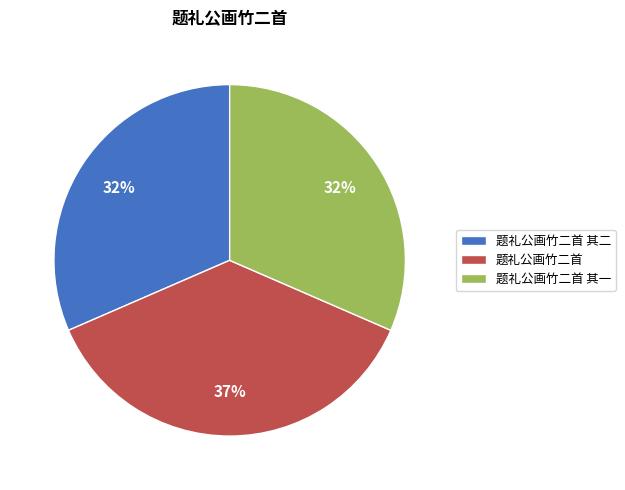

Count the number of slices in the pie.

3